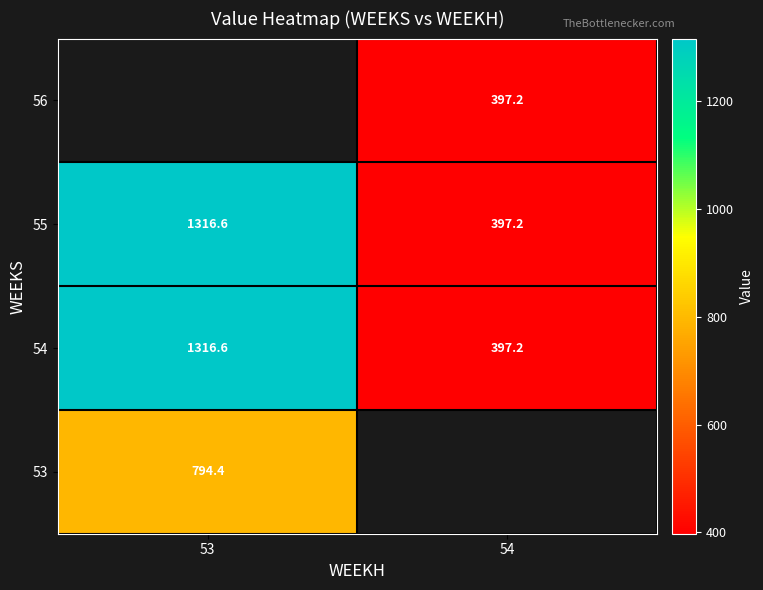

Is the value of 54 at 53 greater than the value of 55 at 54?

Yes